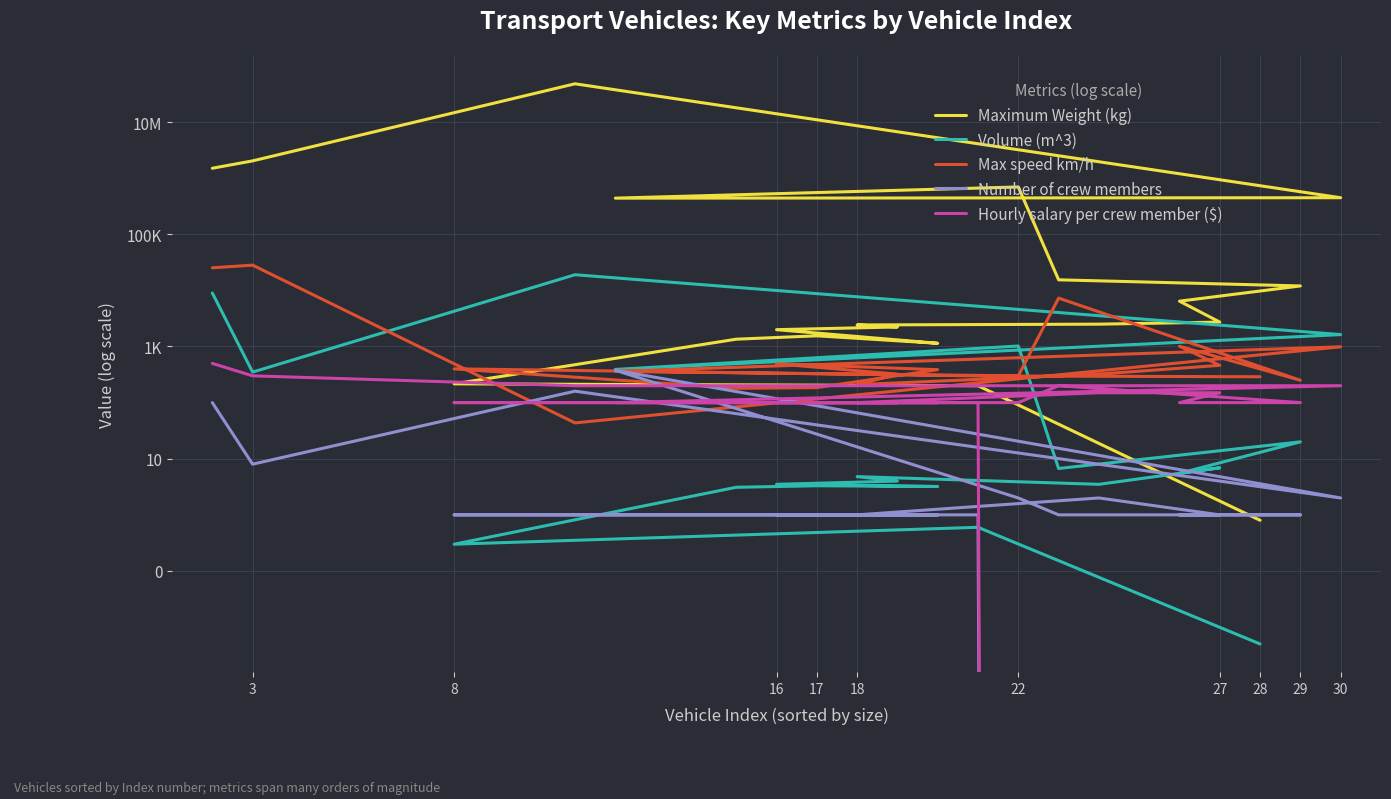

True or false: Hourly salary per crew member ($) and Volume (m^3) intersect in this chart.

True